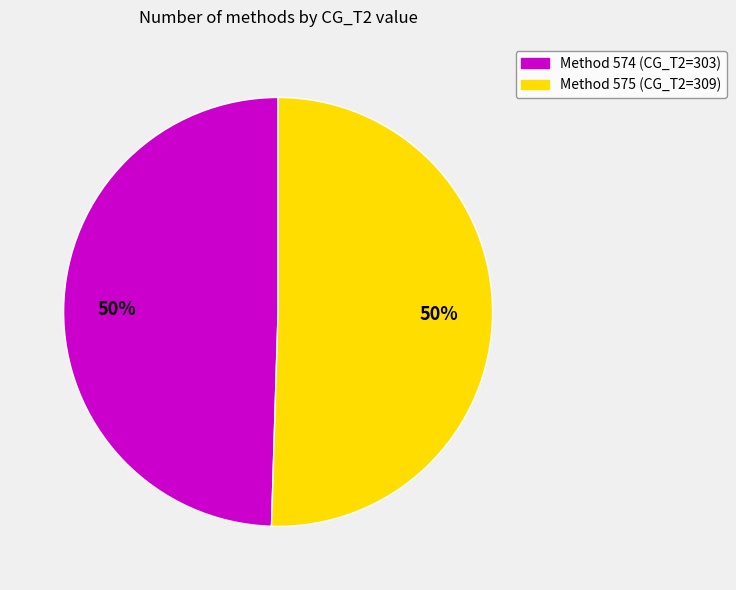

To the nearest percent, what is the average slice percentage?

50%